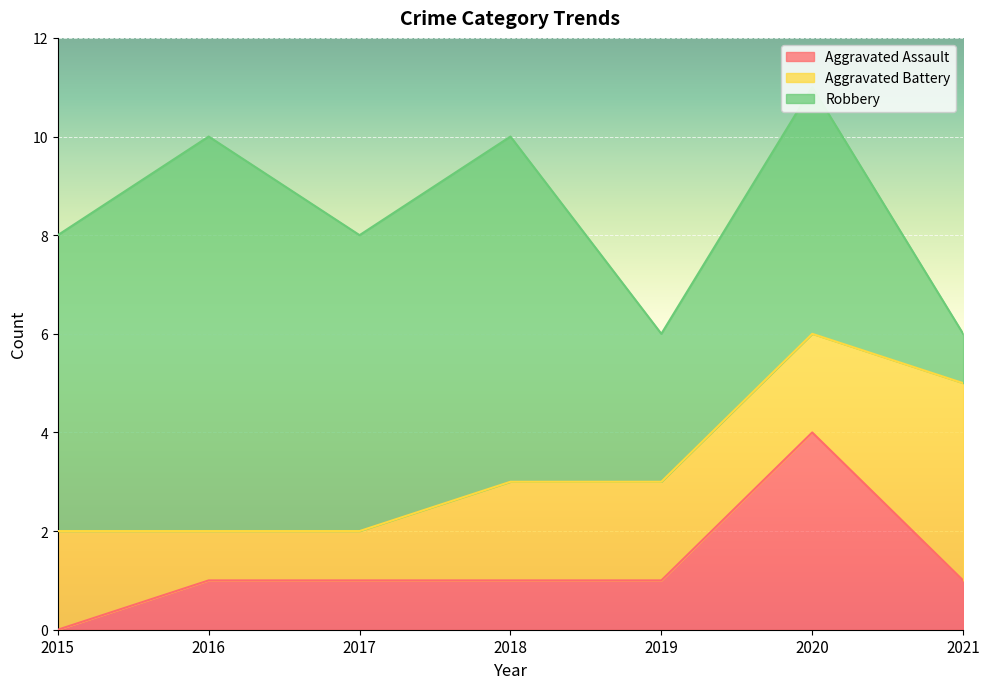

List the labels in order of Aggravated Battery value, largest first.

2021, 2015, 2018, 2019, 2020, 2016, 2017